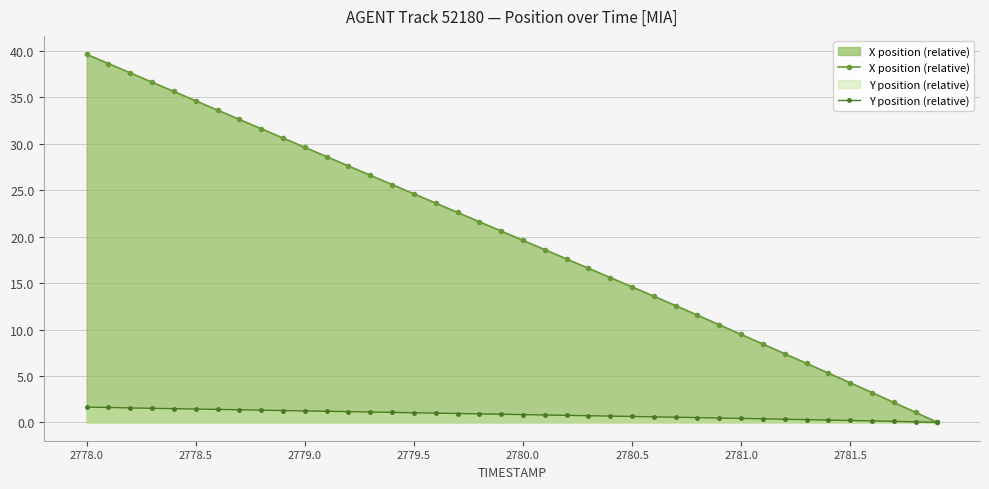

How many lines are shown in the chart?

2